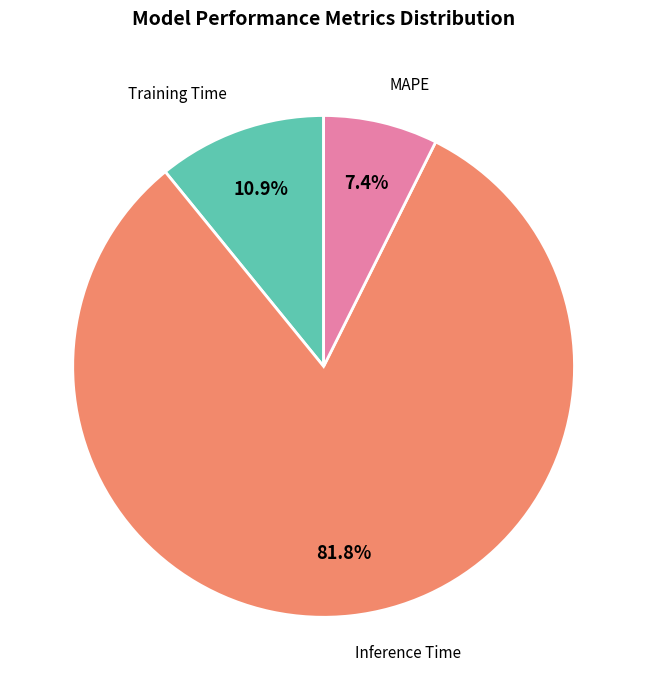

True or false: Inference Time accounts for 82% of the total.

True